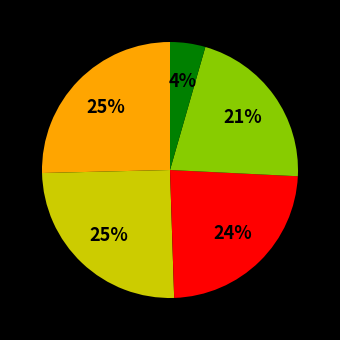

To the nearest percent, what is the difference between the largest and smallest slice percentages?

21%